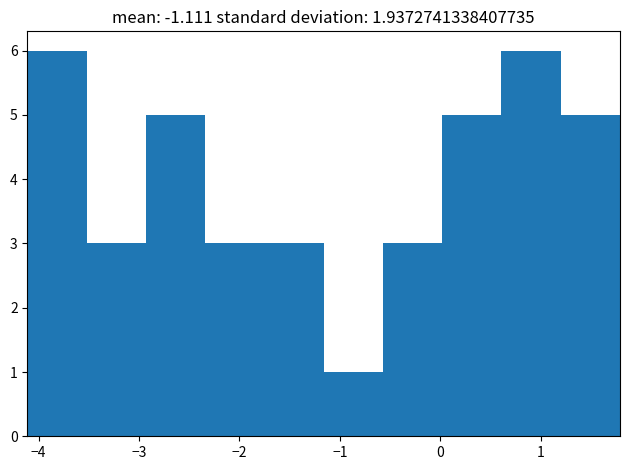

Reading left to right, transcribe this chart: for each bar, give the range it covers on the x-axis and its height. Neither the bar edges nor the heights are printed on the chart, so give them approximately, as read against the axes.

-4.1 to -3.5: 6
-3.5 to -2.9: 3
-2.9 to -2.3: 5
-2.3 to -1.8: 3
-1.8 to -1.2: 3
-1.2 to -0.6: 1
-0.6 to 0.0: 3
0.0 to 0.6: 5
0.6 to 1.2: 6
1.2 to 1.8: 5